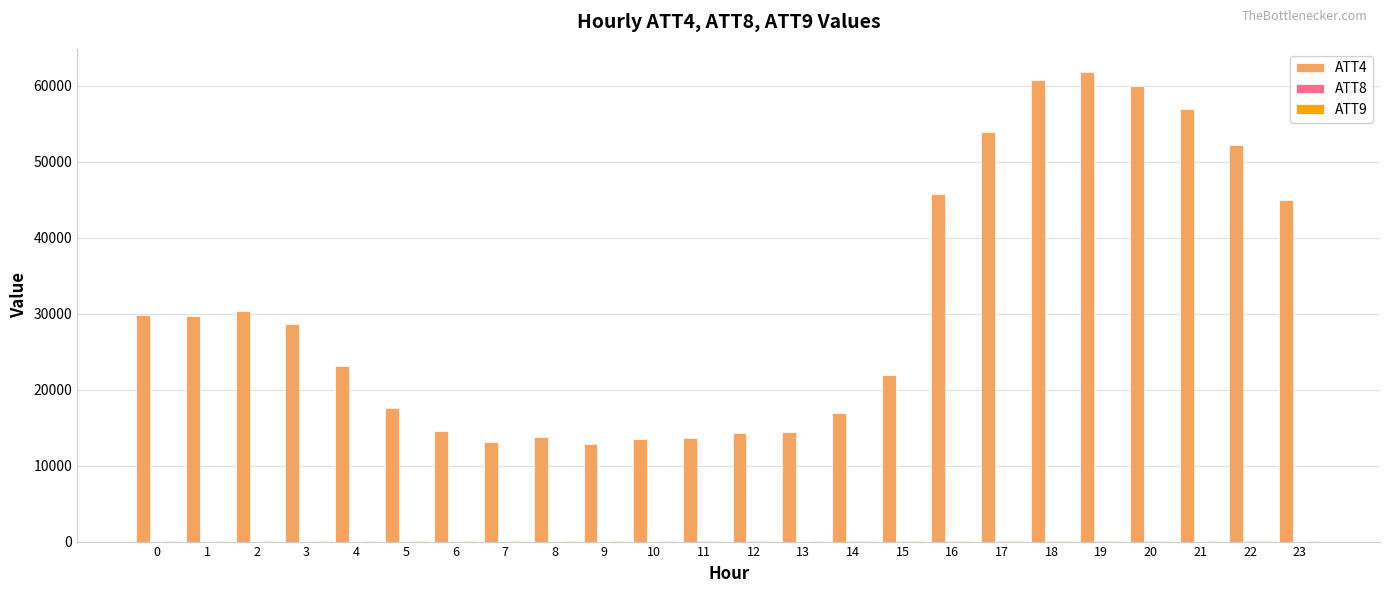

What is the sum of the ATT4 values at 16 and 10?

59300.0